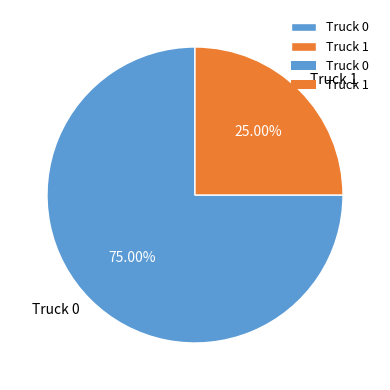

Is Truck 0 the majority of the pie?

Yes